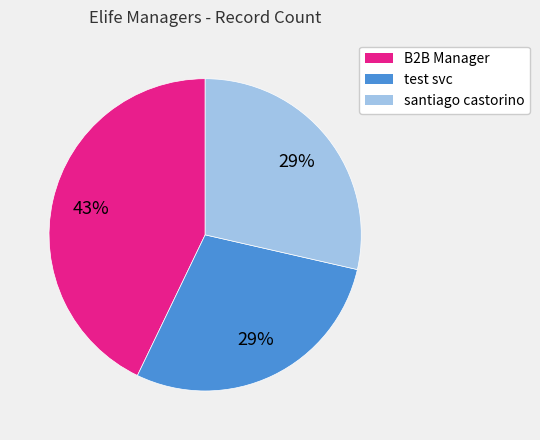

Combined, do B2B Manager and santiago castorino account for over 50%?

Yes